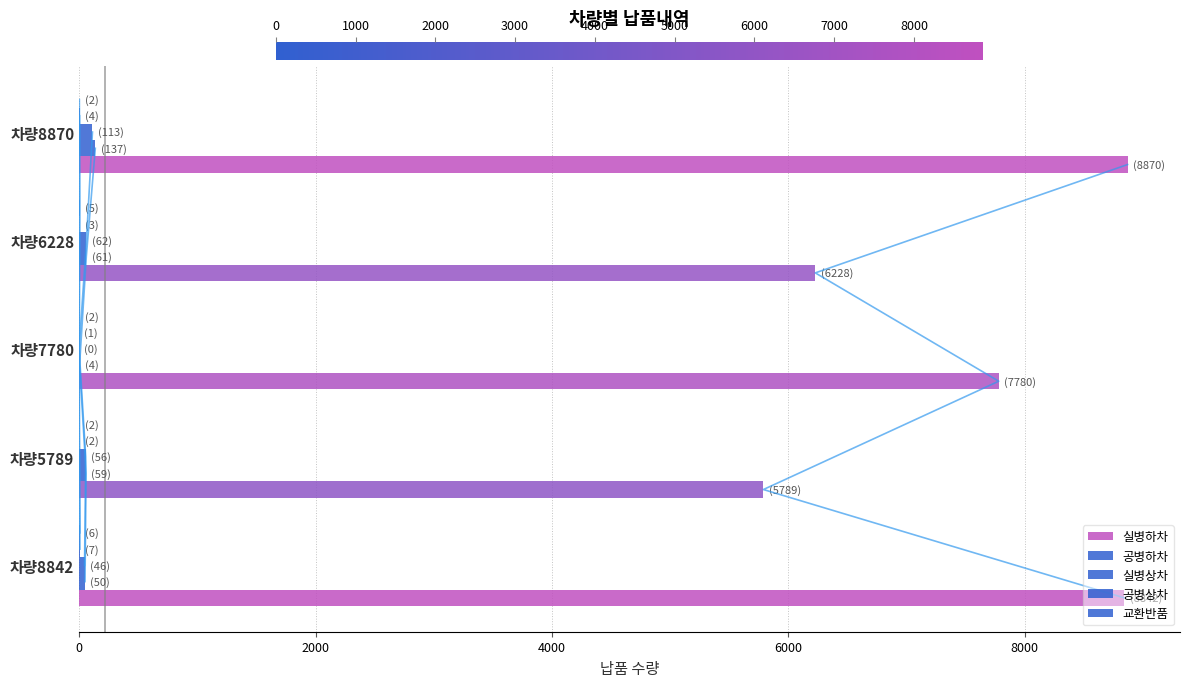

What is the value of the 실병하차 bar at the 5th from the left?

8870